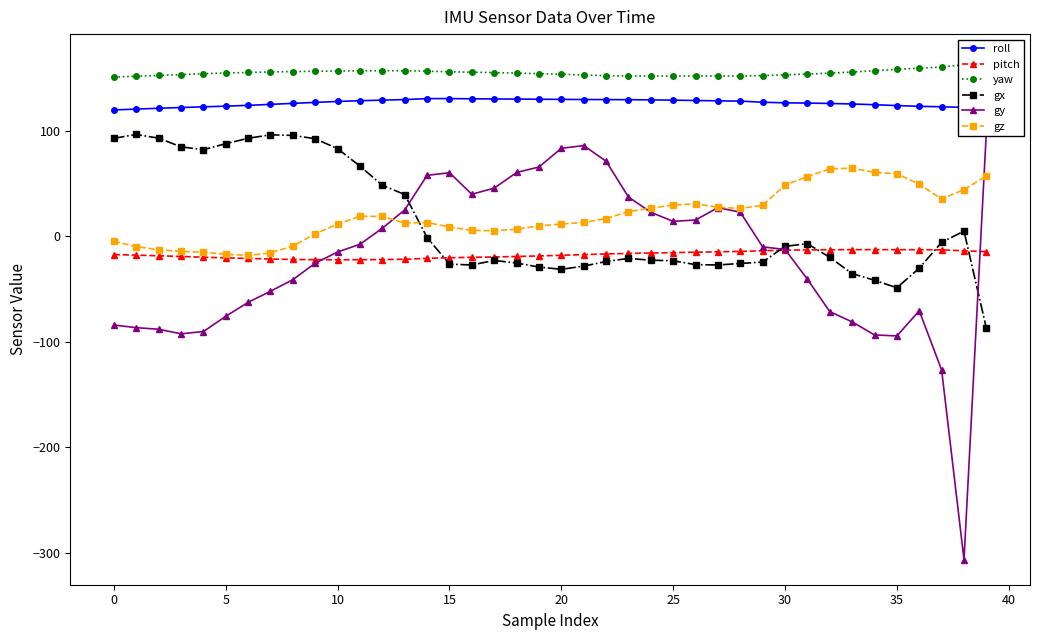

True or false: gz has a value of 11.5 at 20.

True